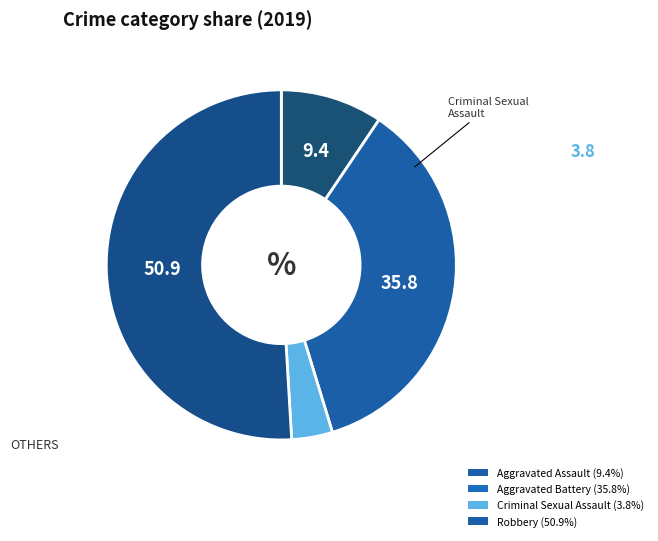

How many slices are in this pie chart?

4